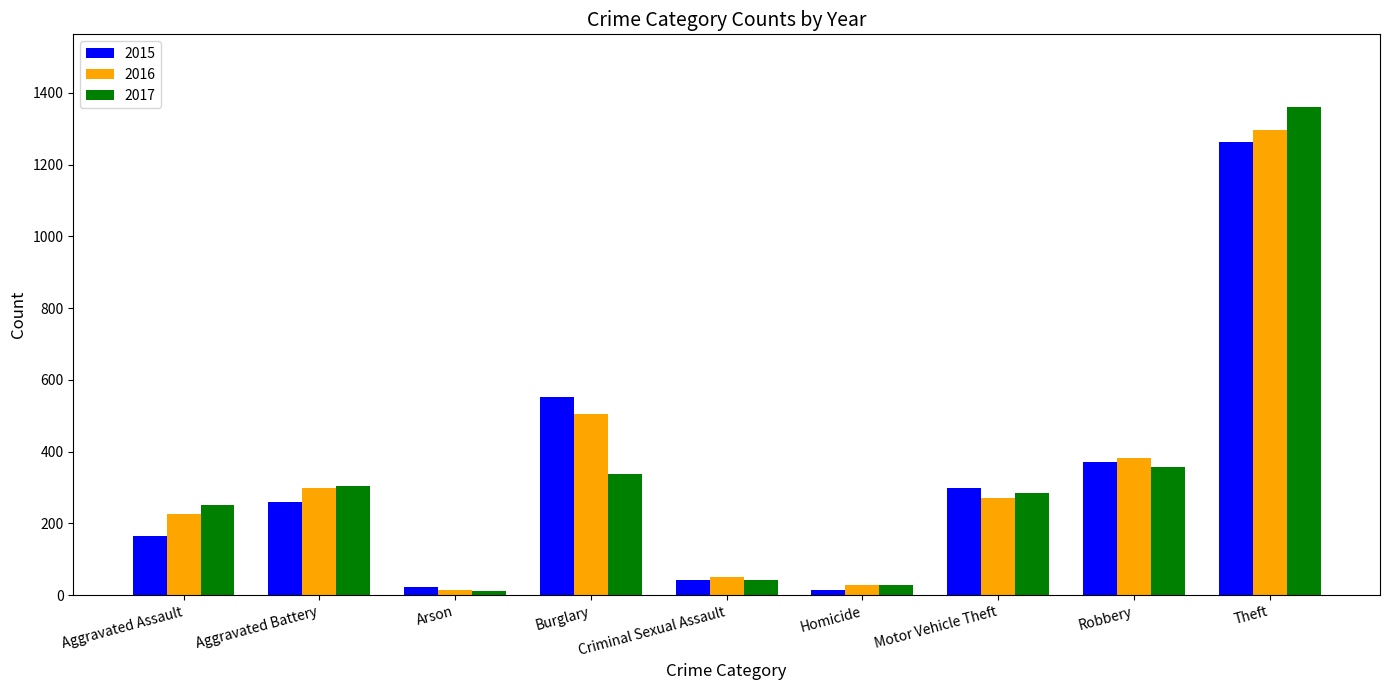

At which category is the sum across all series the highest?

Theft